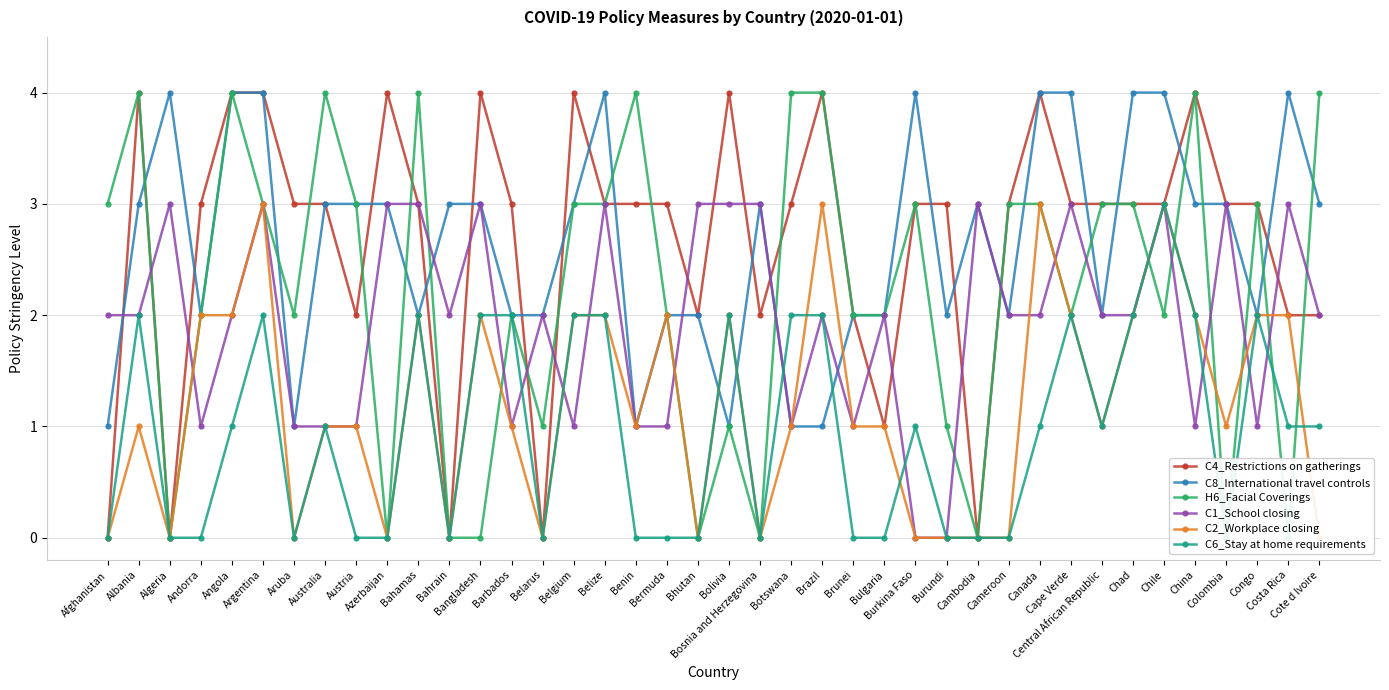

True or false: C6_Stay at home requirements and C1_School closing cross at least once.

True